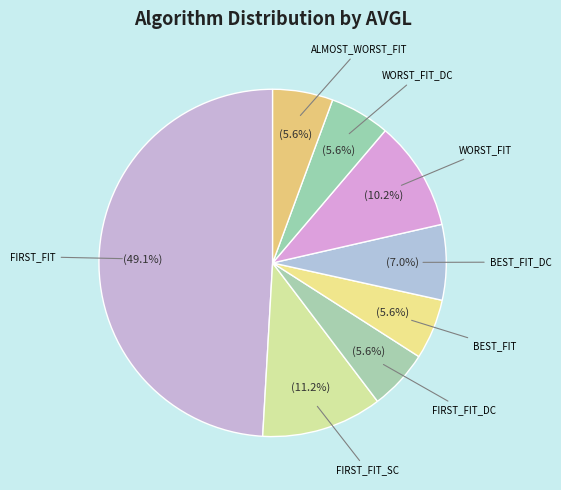

To the nearest percent, what is the average slice percentage?

12%